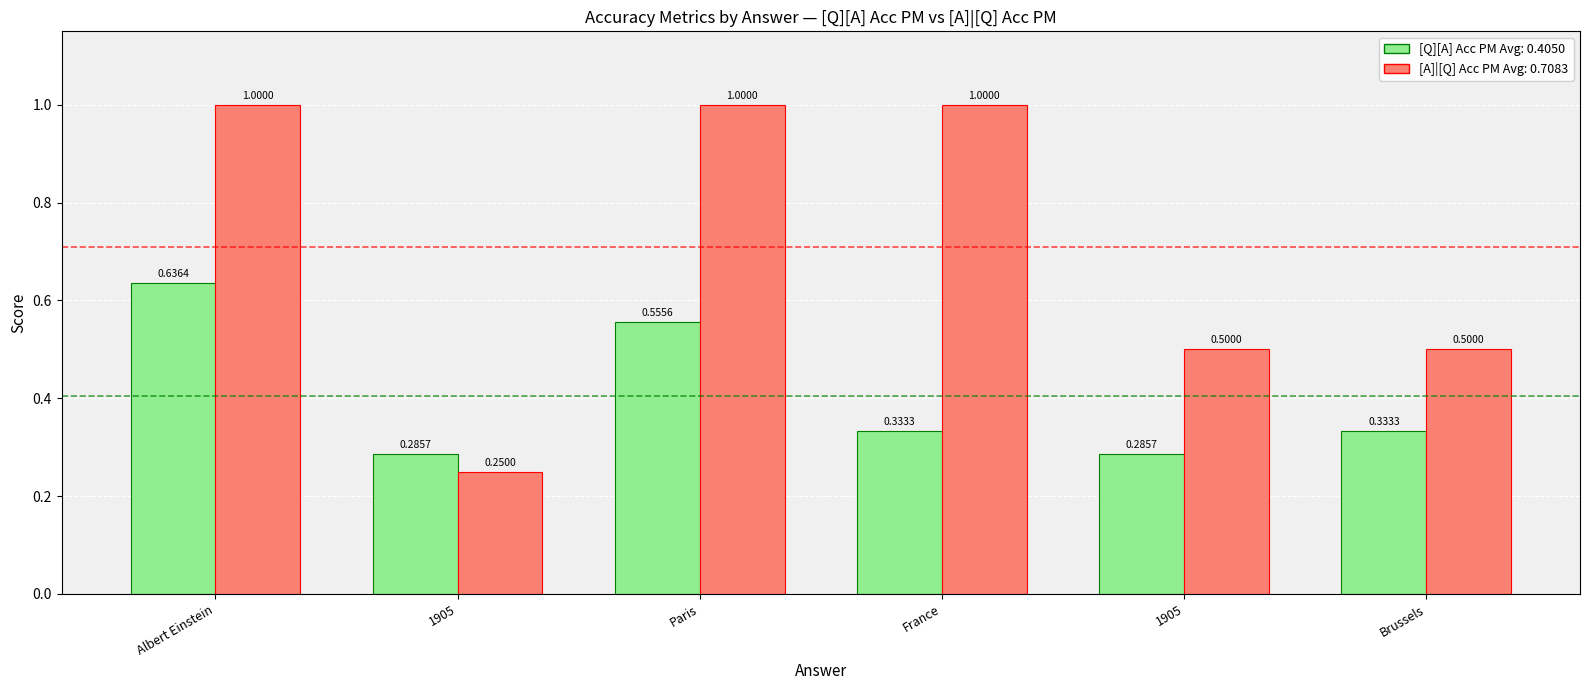

How many bars are there in each group?

2